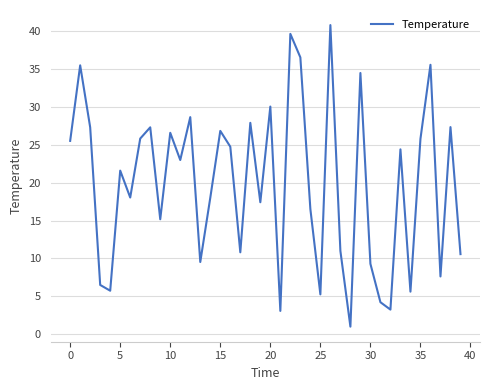

What is the greatest value displayed?

40.8